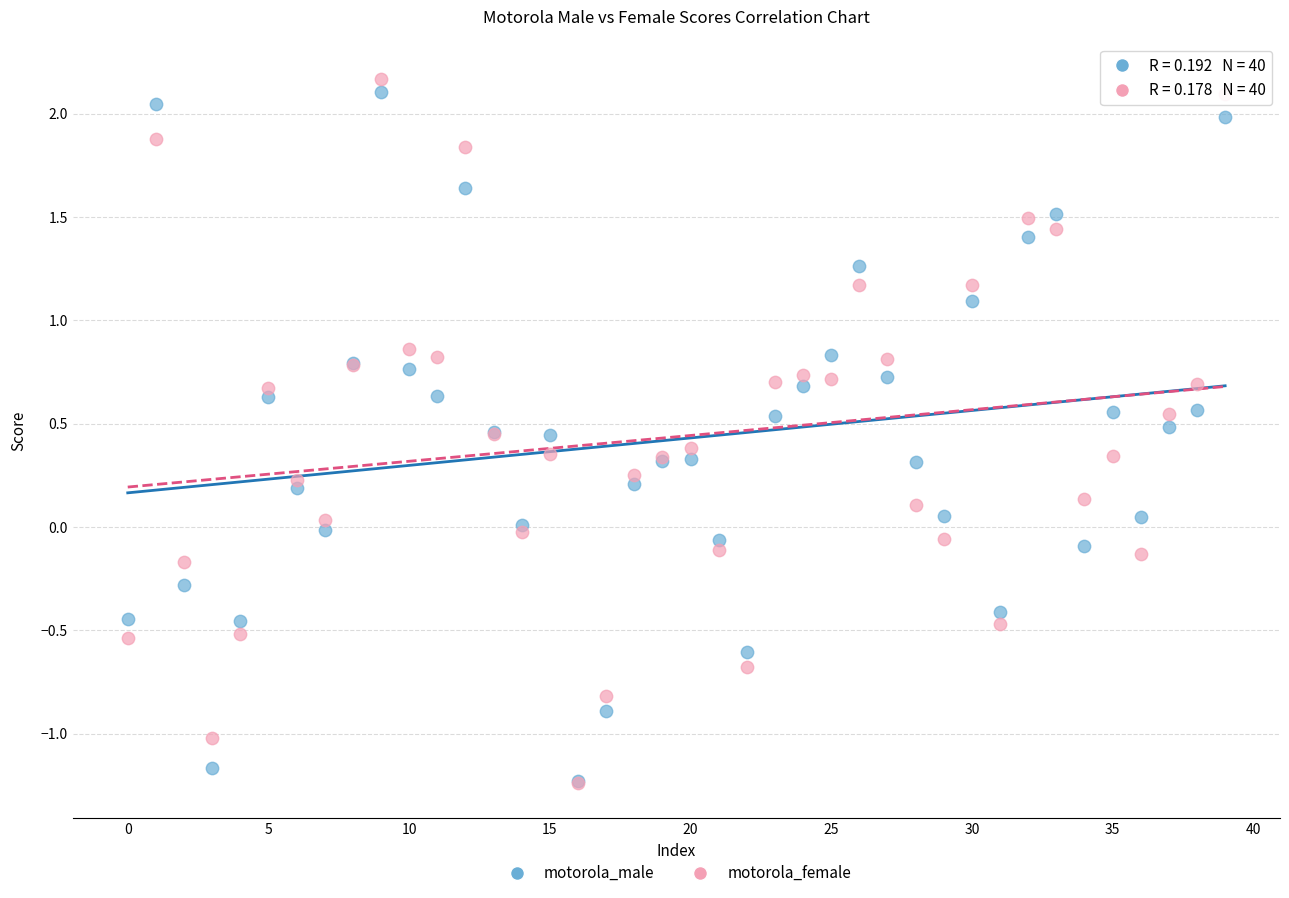

What are all the series names shown in the legend?

motorola_male, motorola_female